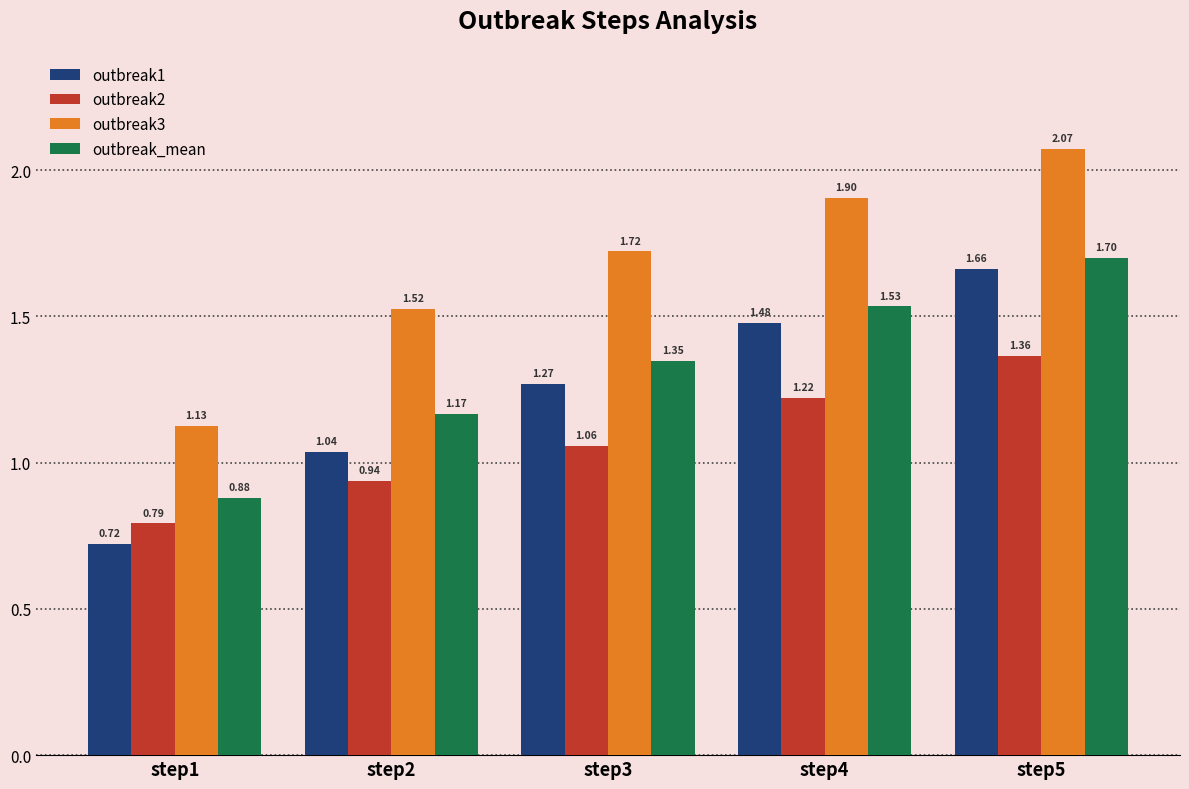

Which series changed the most between step2 and step3?

outbreak1